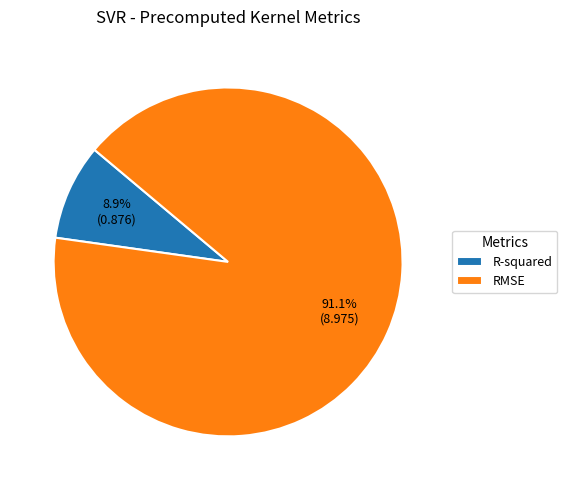

Between RMSE and R-squared, which is larger?

RMSE